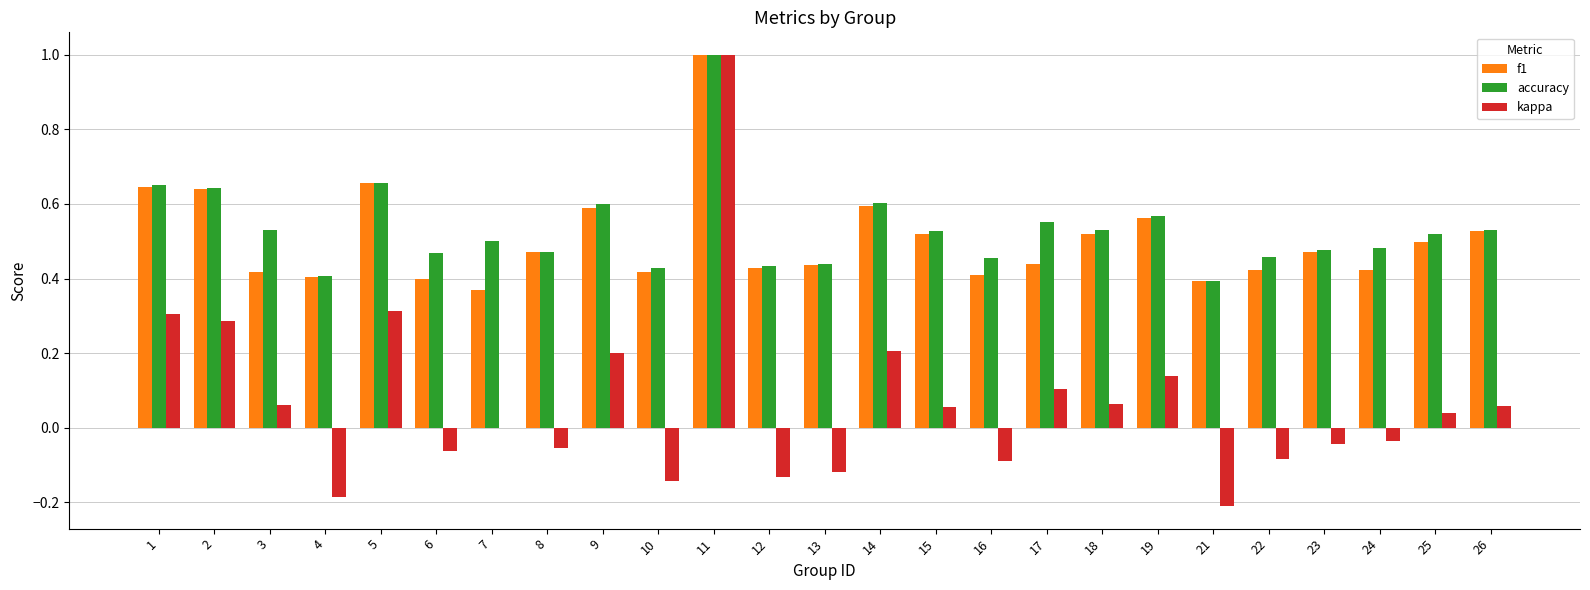

What are all the series names shown in the legend?

f1, accuracy, kappa